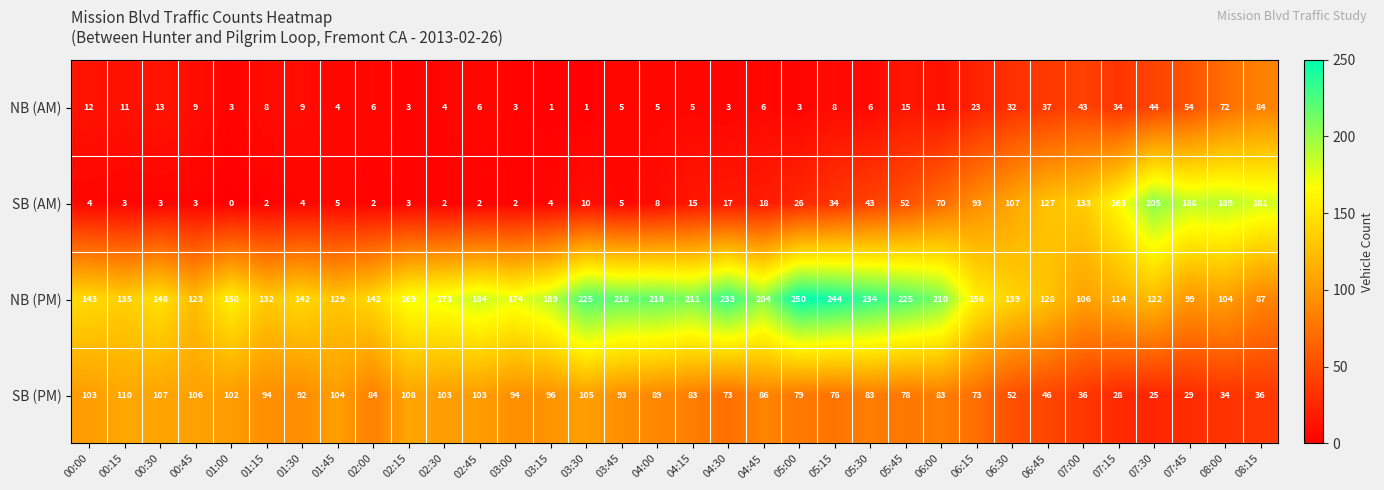

At how many categories does at least one series exceed 94?

34